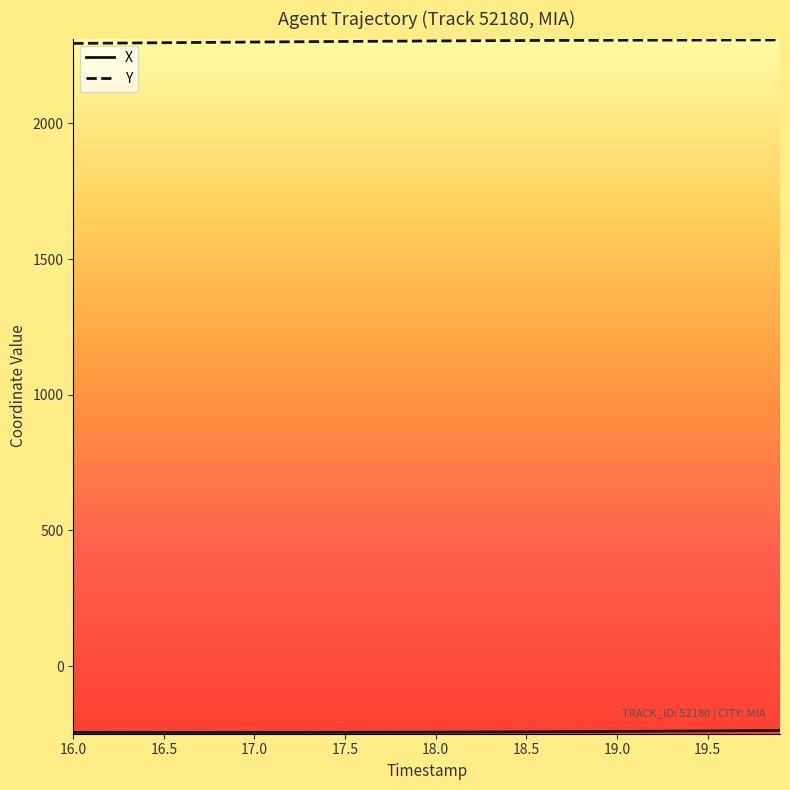

Does the chart have visible grid lines?

No